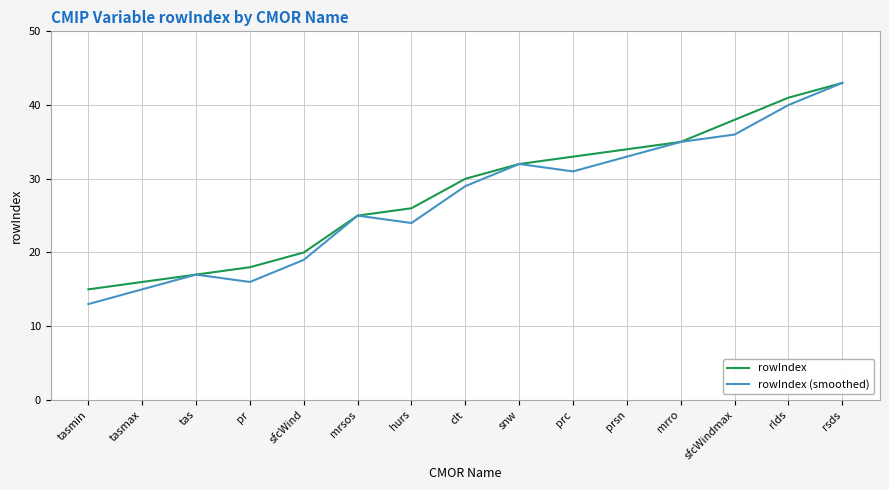

What is the difference between the maximum and minimum values in the rowIndex series?

28